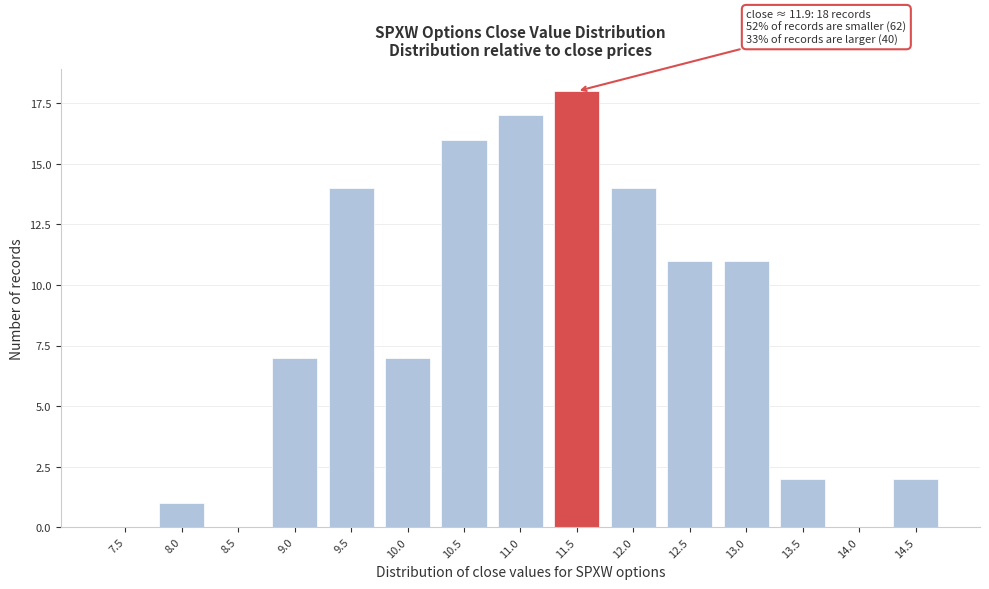

Reading left to right, extract all data points from this chart.

7.5=0	8.0=1	8.5=0	9.0=7	9.5=14	10.0=7	10.5=16	11.0=17	11.5=18	12.0=14	12.5=11	13.0=11	13.5=2	14.0=0	14.5=2